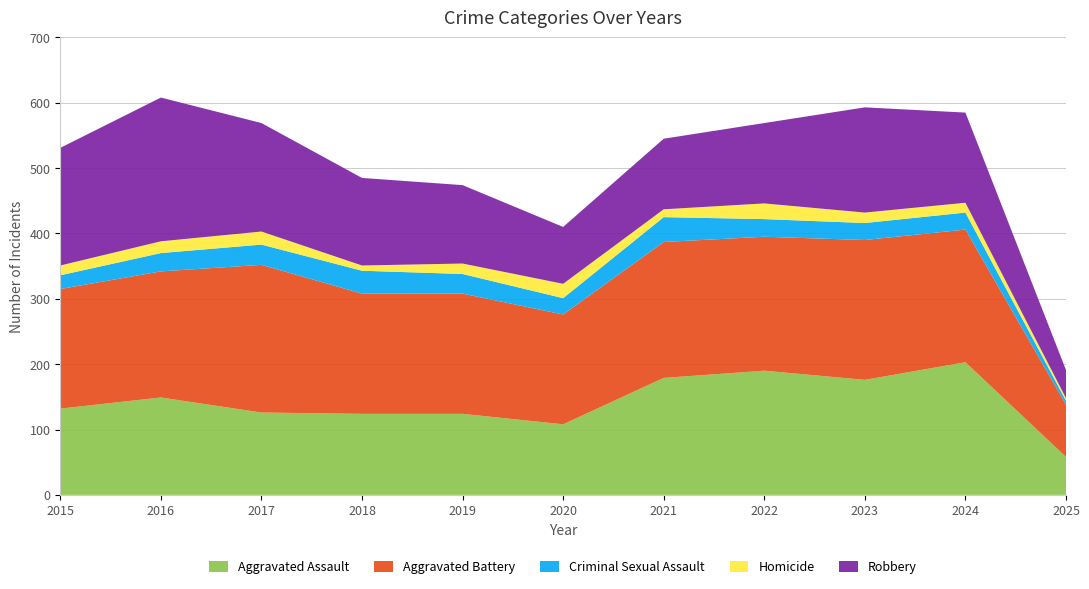

Reading right to left, what are all the values shown in this chart?

Aggravated Assault: 58	203	176	190	179	108	124	124	126	149	132
Aggravated Battery: 80	203	214	205	208	168	184	184	226	193	183
Criminal Sexual Assault: 6	26	26	27	38	25	30	35	31	28	21
Homicide: 4	15	16	24	12	22	16	8	20	18	15
Robbery: 43	138	161	123	108	87	120	134	166	220	180